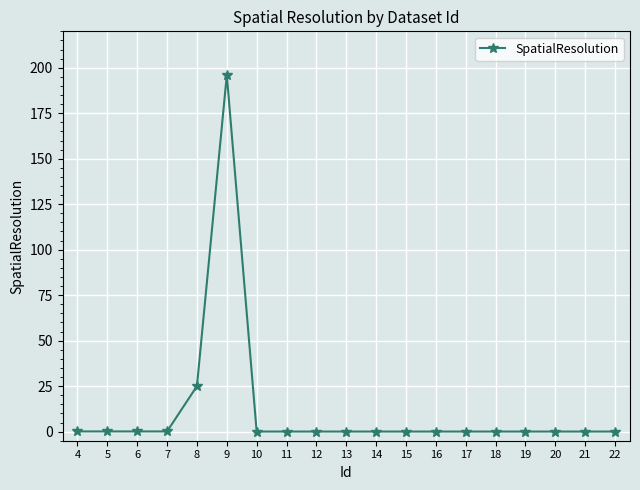

What is the sum of all values?

221.9